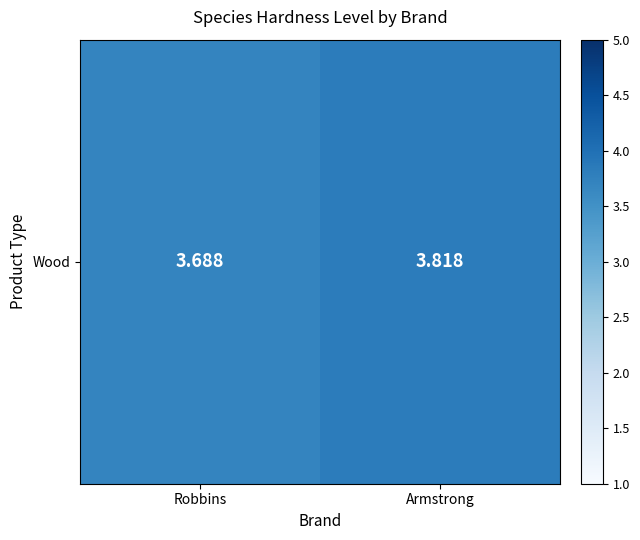

What is the change in value from Robbins to Armstrong?

+0.1